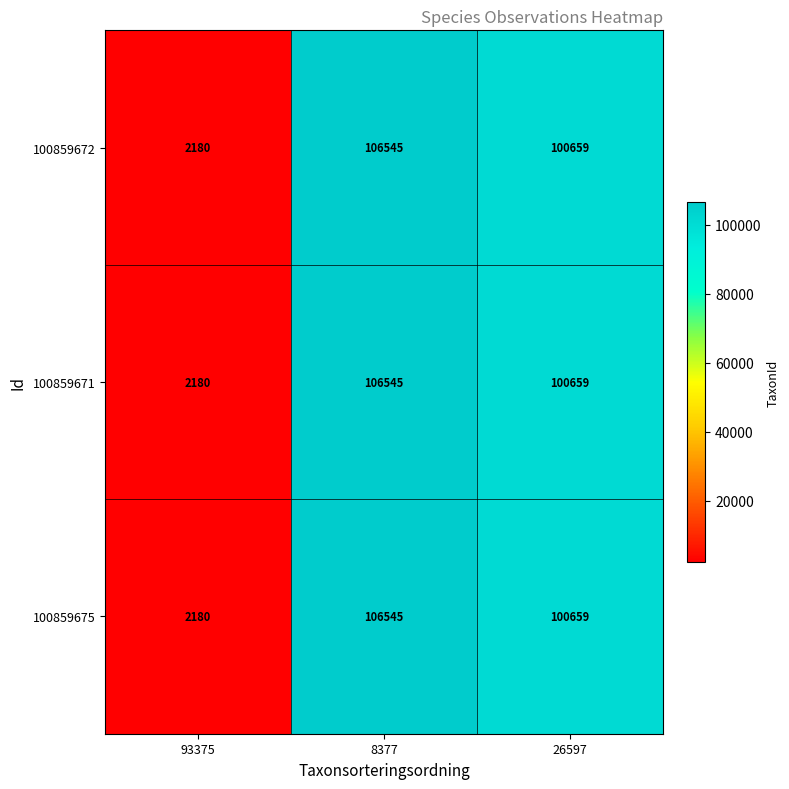

Reading left to right, transcribe all the data shown in this chart.

100859672: 2180	106545	100659
100859671: 2180	106545	100659
100859675: 2180	106545	100659